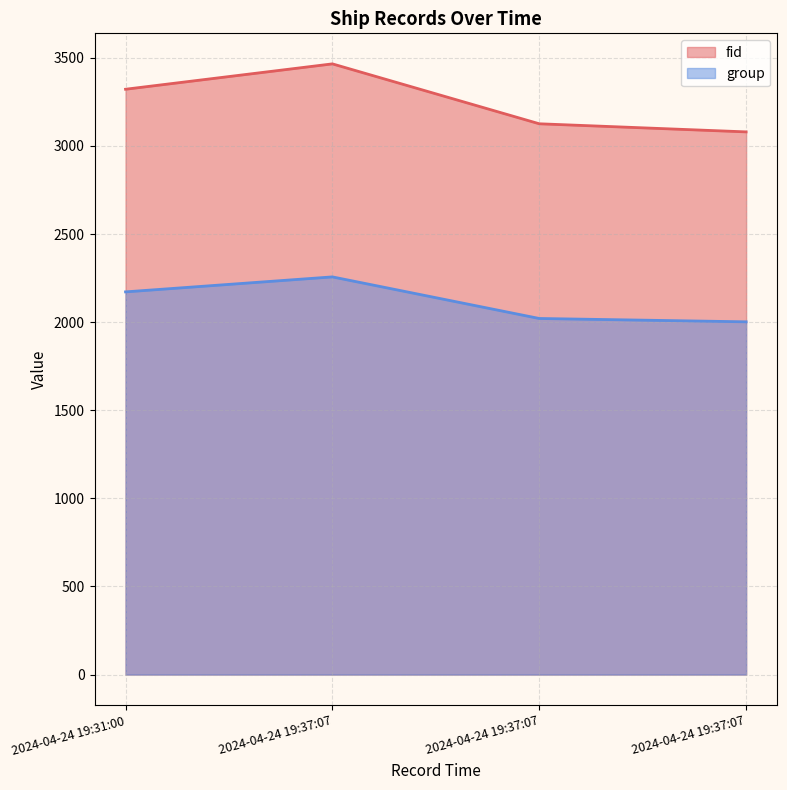

Reading left to right, list all the values displayed in this chart.

fid: 3322	3466	3126	3080
group: 2172	2257	2021	2002